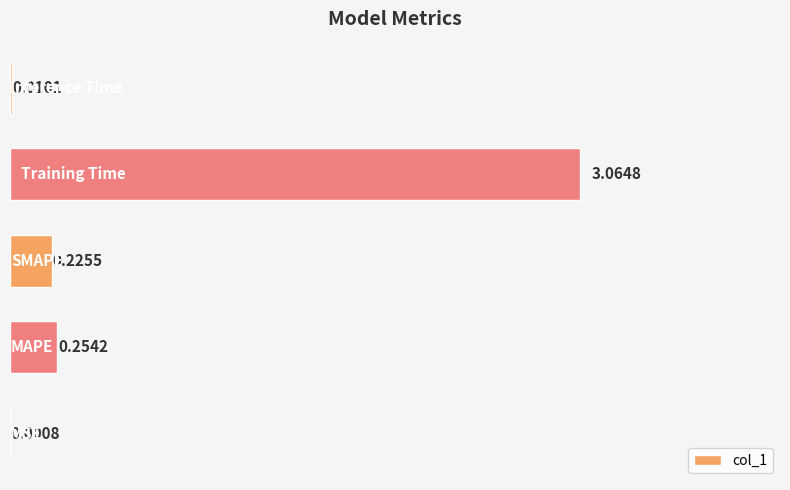

What is the sum of all values?

3.6